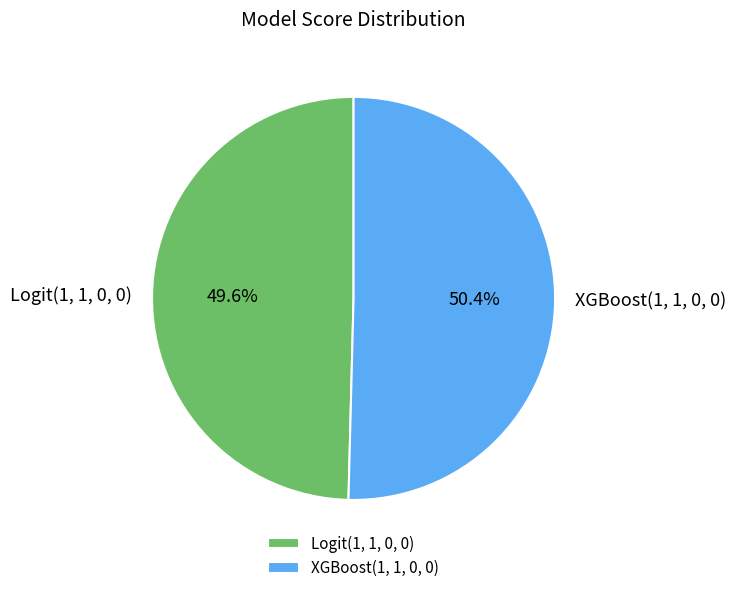

Between XGBoost(1, 1, 0, 0) and Logit(1, 1, 0, 0), which is larger?

XGBoost(1, 1, 0, 0)